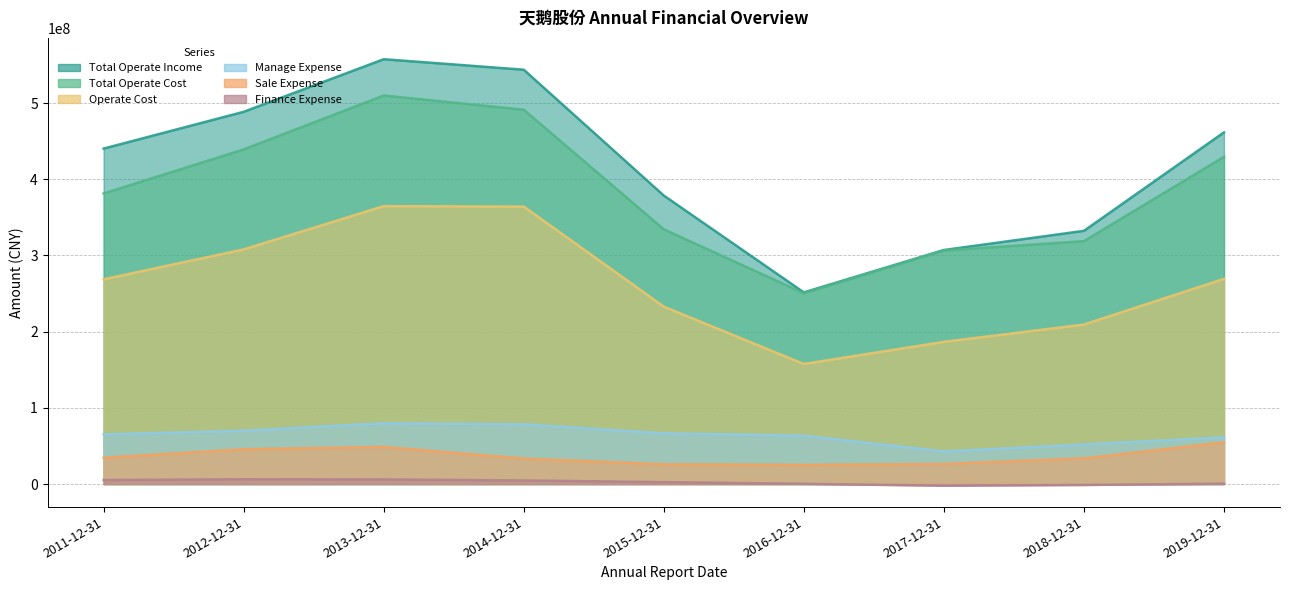

What position from the left is 2015-12-31?

5